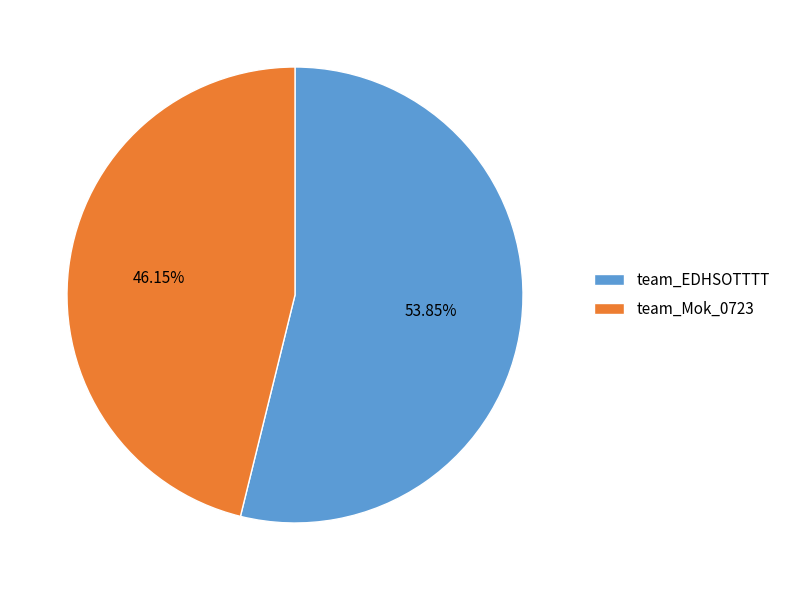

Count the number of slices in the pie.

2